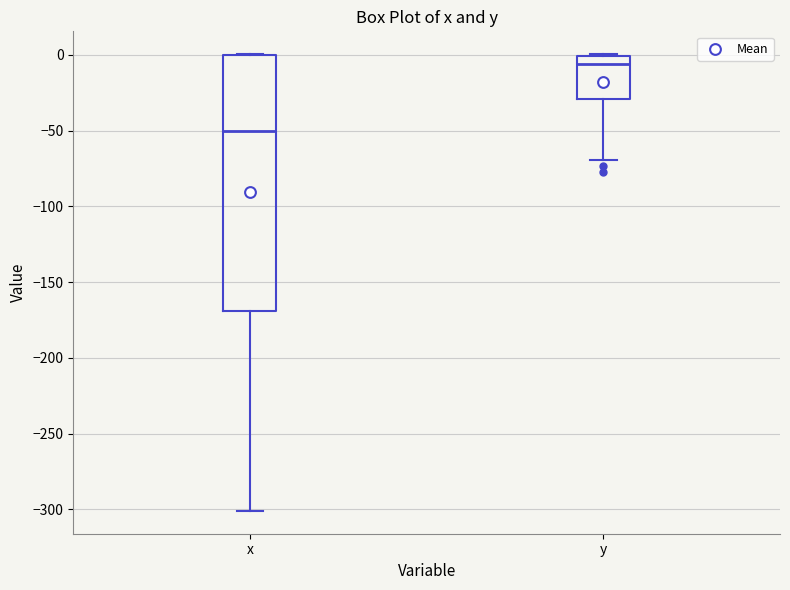

Comparing the boxes themselves (not the whiskers), which one is the tallest?

x